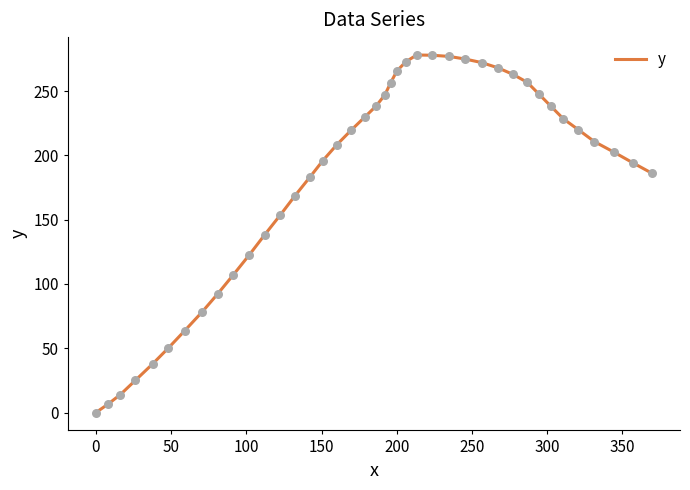

What is the maximum value shown in the chart?

278.1